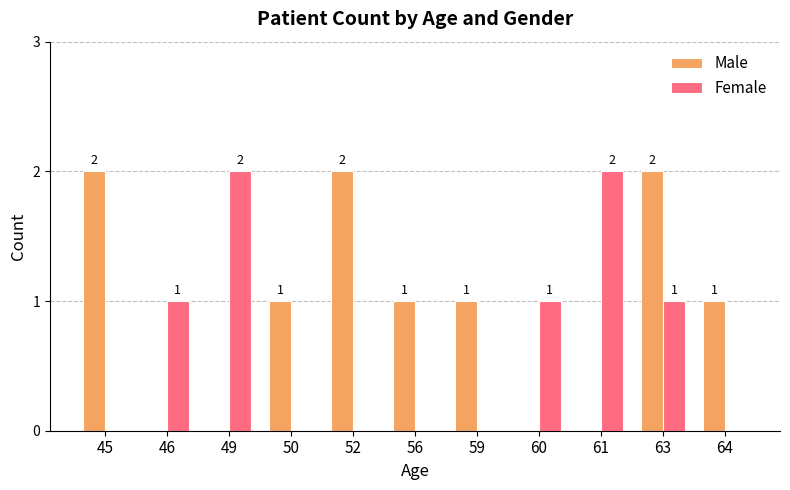

Between 52 and 60, which series saw the biggest shift?

Male